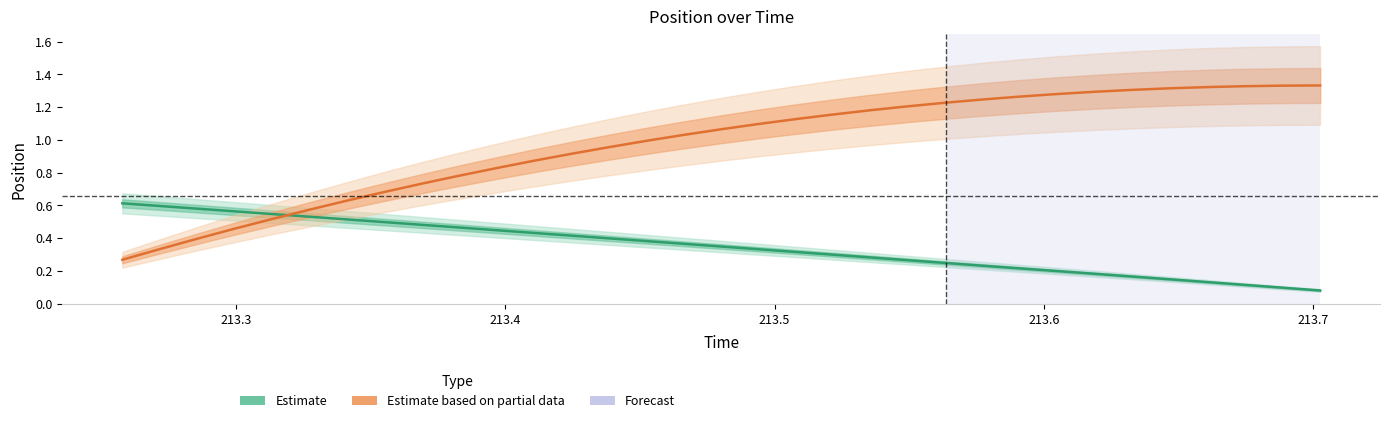

After their last crossing, which series has the higher values: Estimate or Estimate based on partial data?

Estimate based on partial data